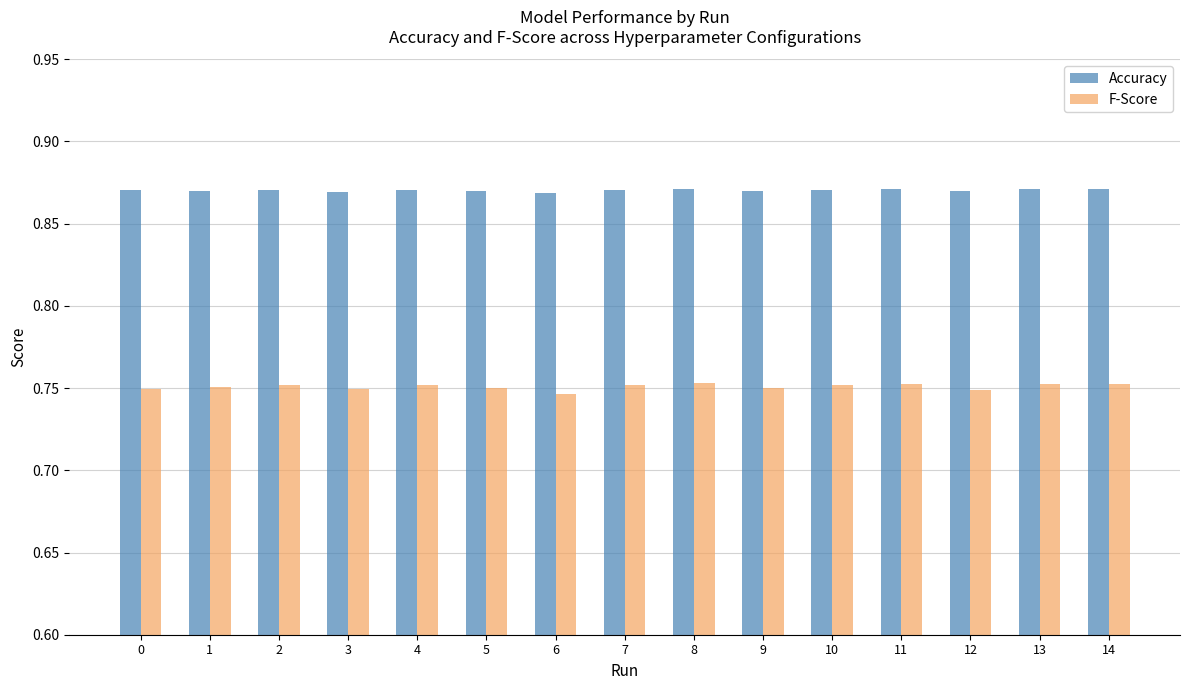

How many Accuracy values are between 0 and 1?

15